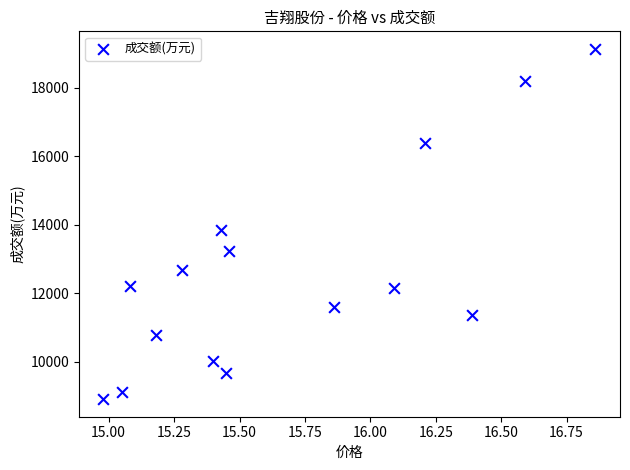

What is the range of Y values (max minus min)?

10213